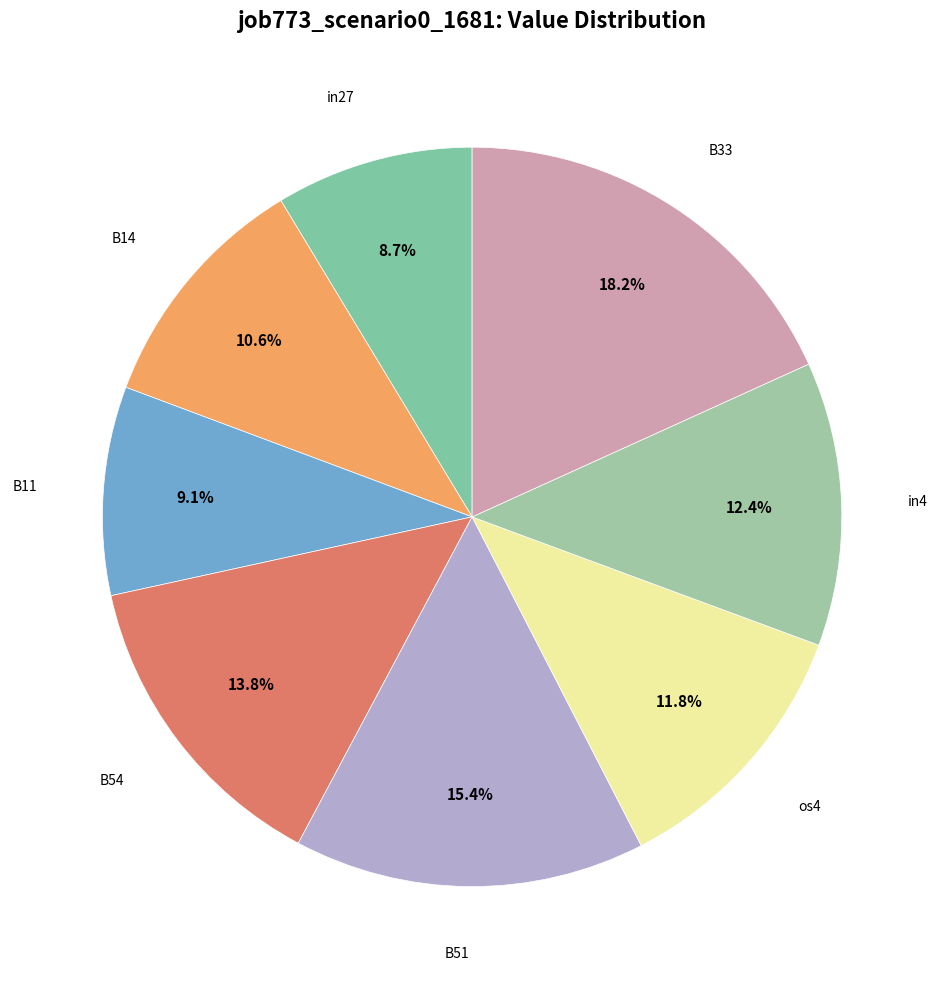

How many segments does this pie chart have?

8